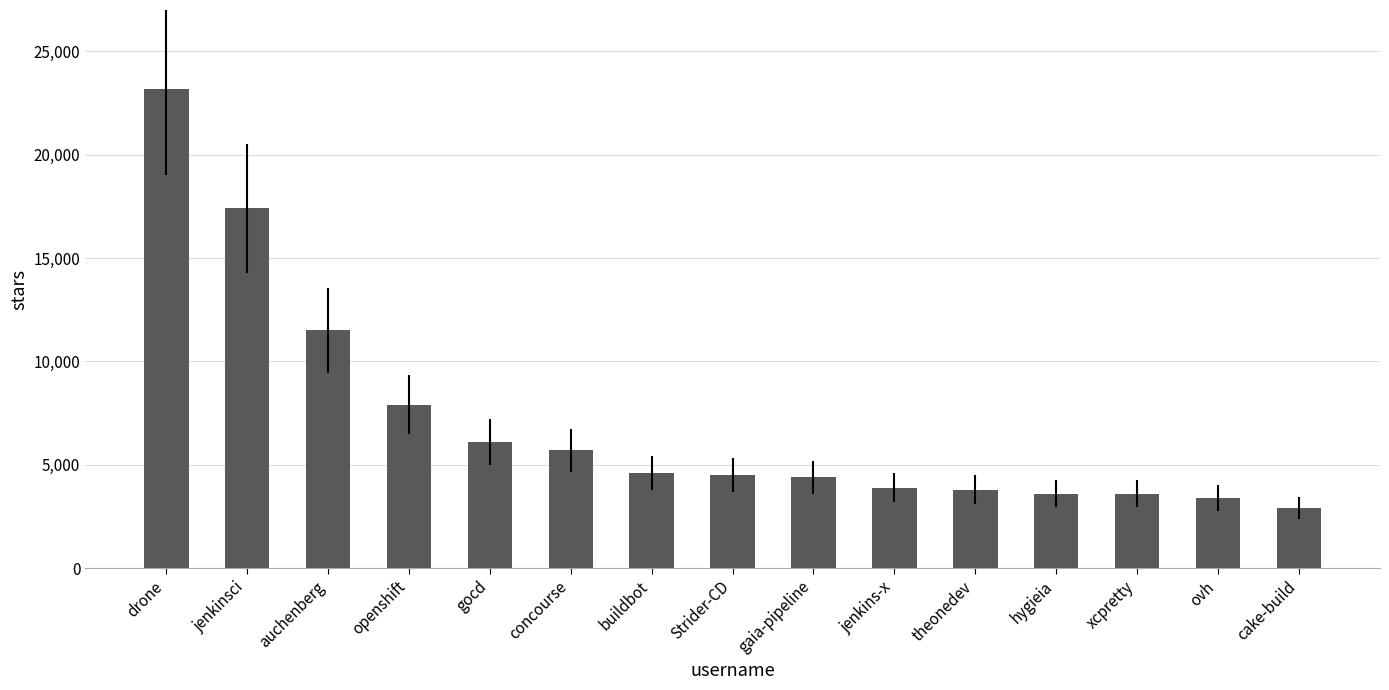

What is the sum of all values?

106500